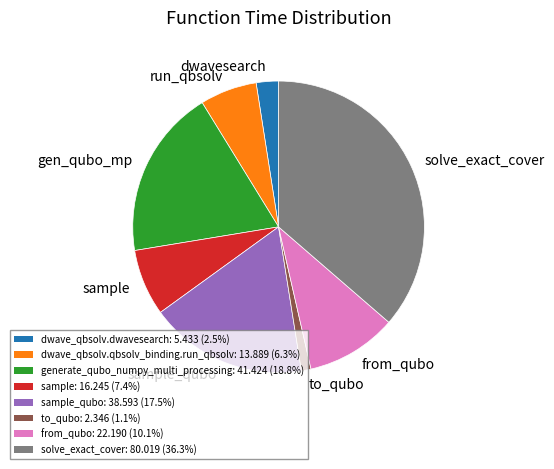

Approximately how many times larger is the value at gen_qubo_mp compared to solve_exact_cover?

0.5